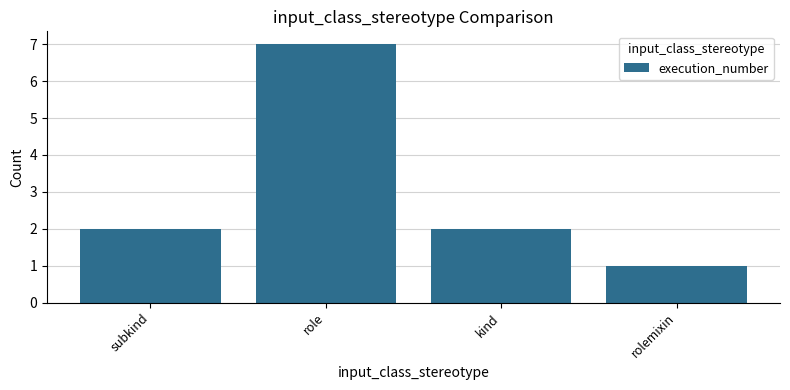

Are the bars horizontal?

No